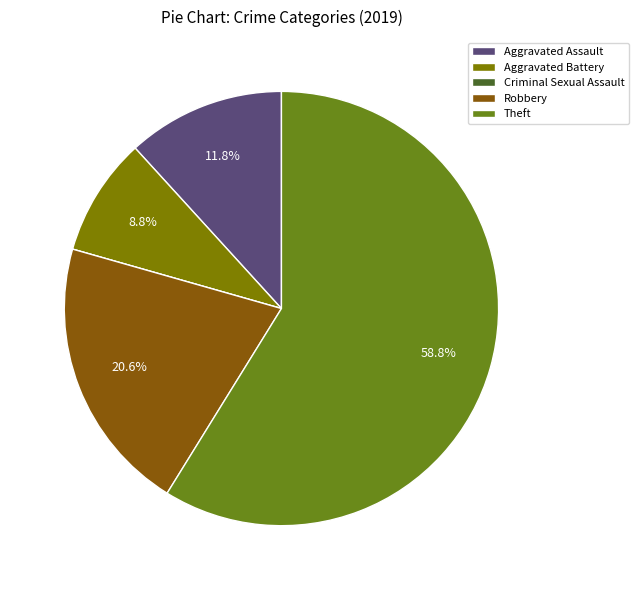

What percentage is NOT represented by Criminal Sexual Assault?

100.0%